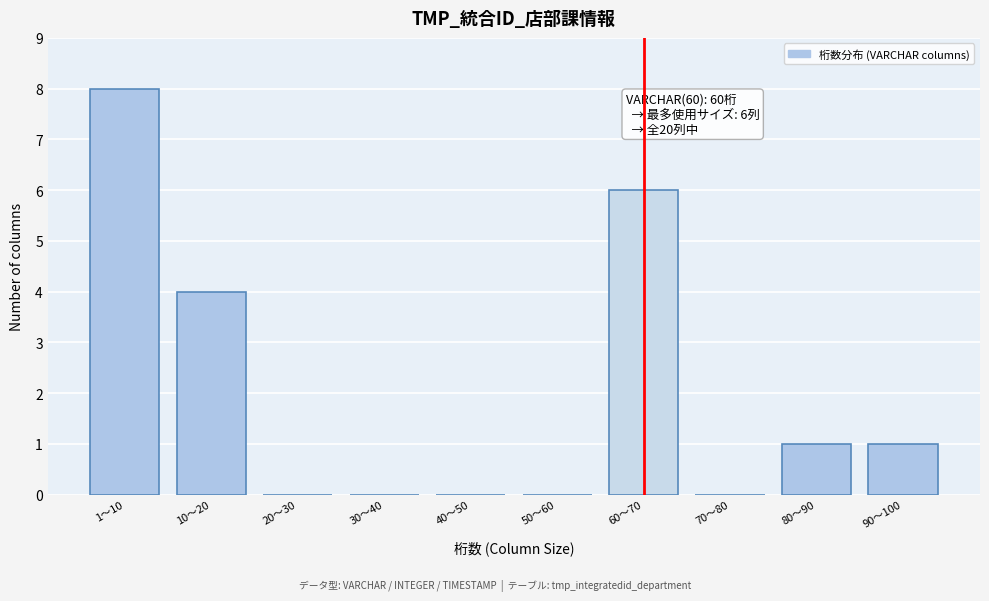

Reading left to right, extract all data points from this chart.

1〜10=8	10〜20=4	20〜30=0	30〜40=0	40〜50=0	50〜60=0	60〜70=6	70〜80=0	80〜90=1	90〜100=1